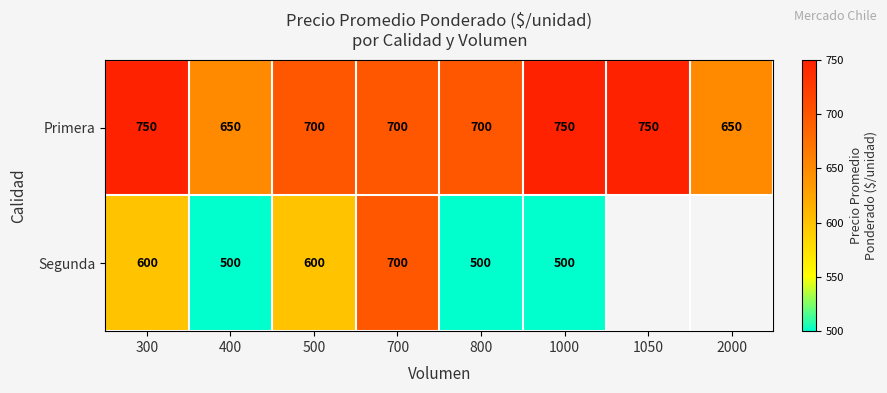

What is the average value of the Primera series?

706